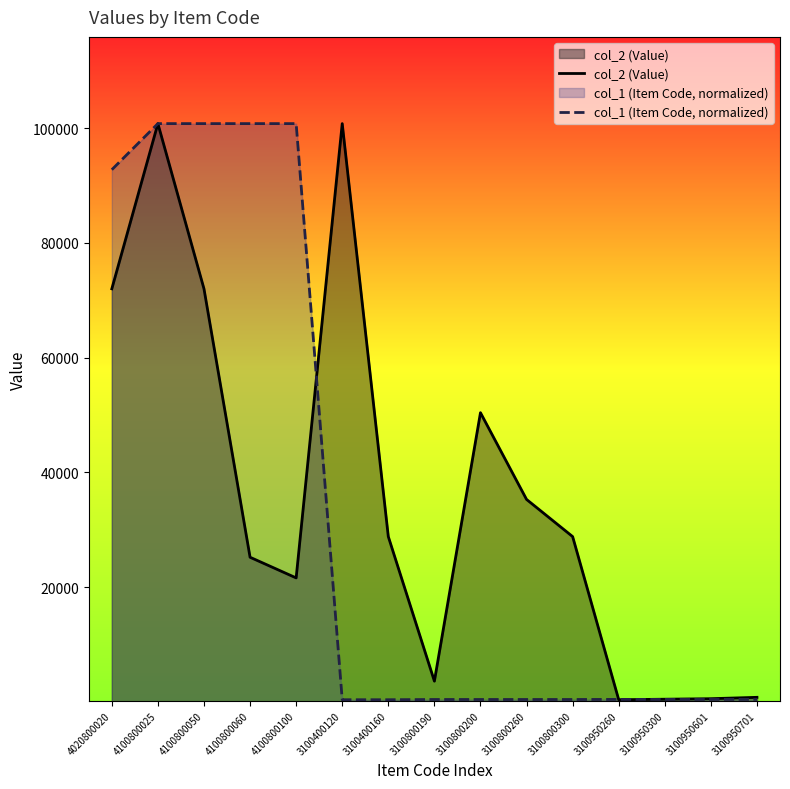

At 3100800300, list the series in order from largest to smallest.

col_2 (Value), col_1 (Item Code, normalized)